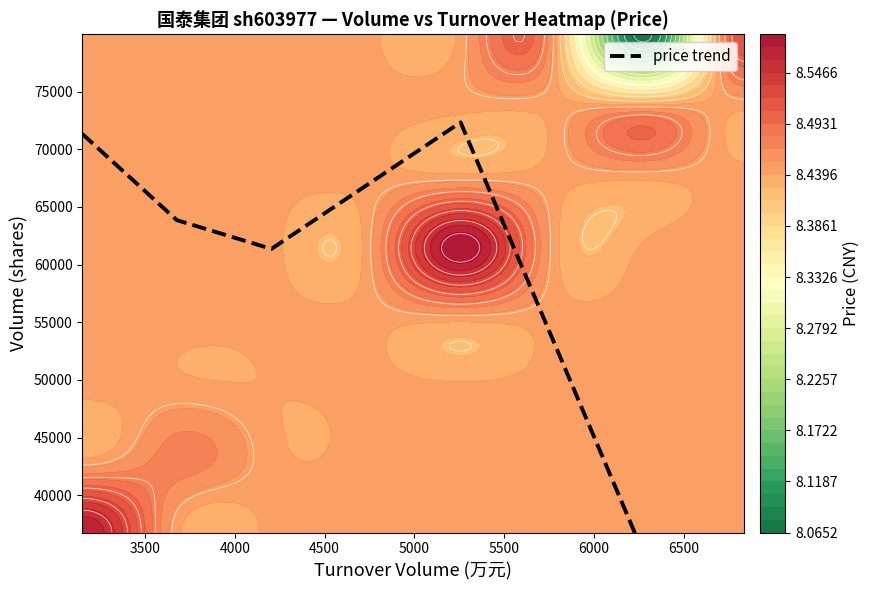

The value at 4500 is 128517.1. True or false?

False